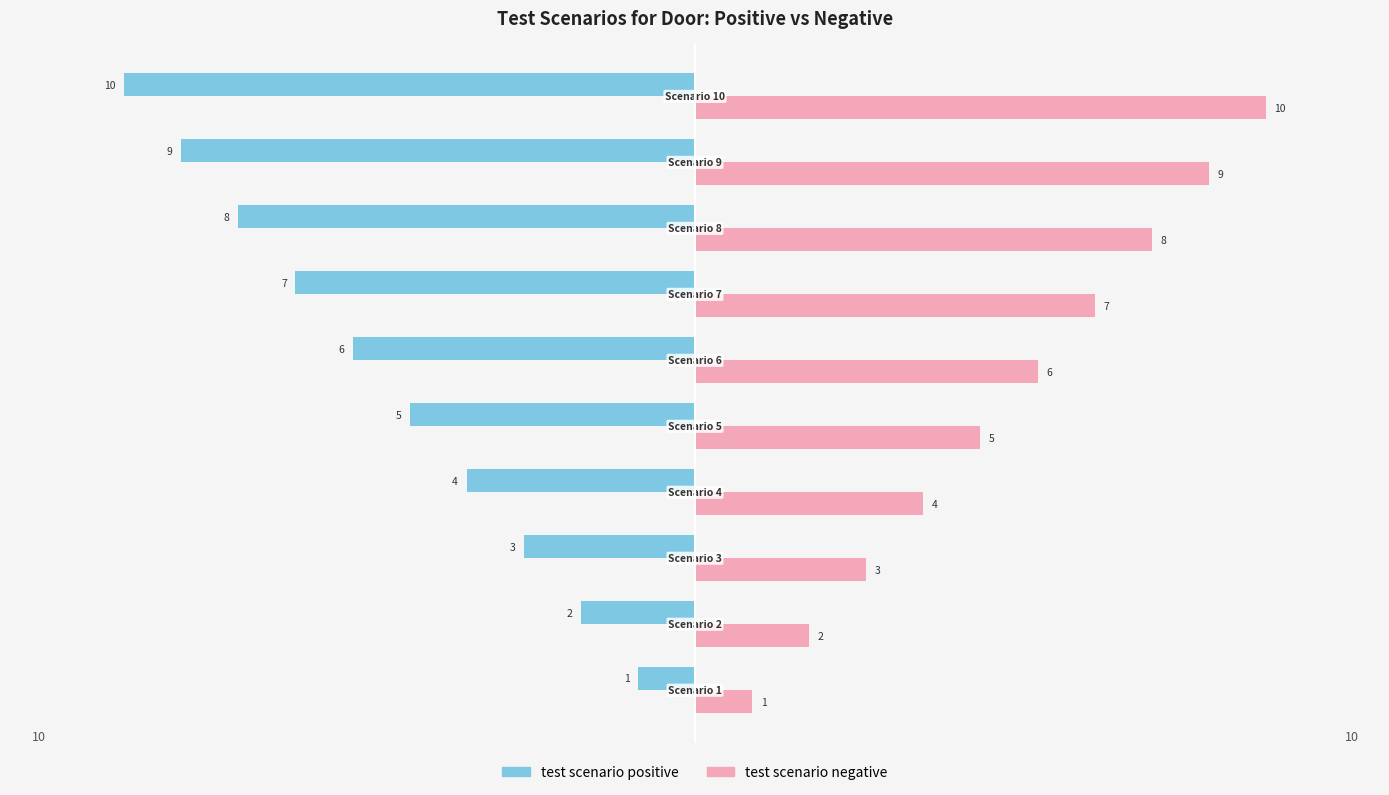

Count the test scenario positive values in the range -8 to -3.

6